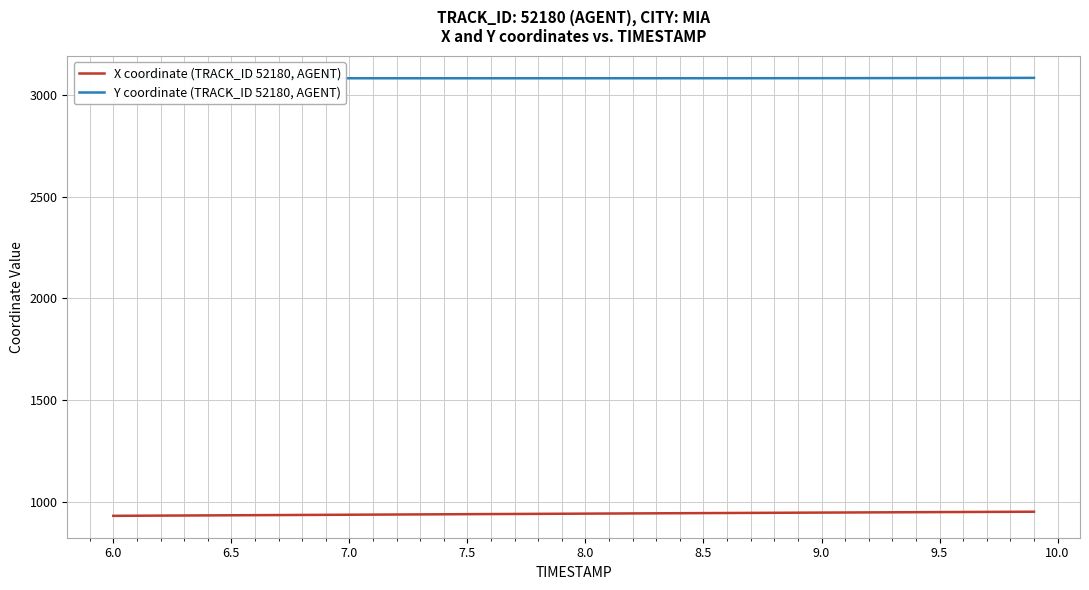

What is the average value of the Y coordinate (TRACK_ID 52180, AGENT) series?

3082.9